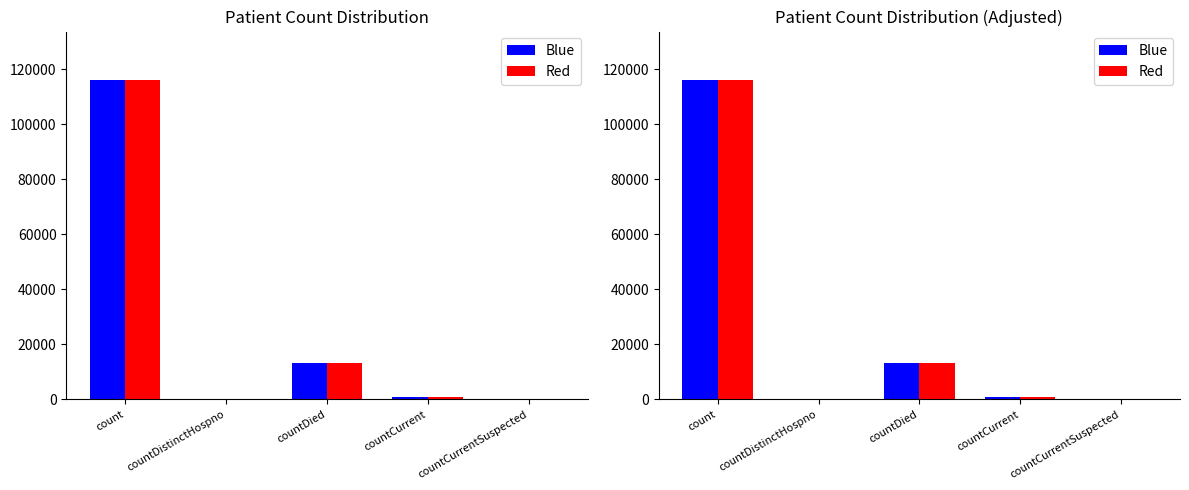

What is the total value across all series at countDied?

40317